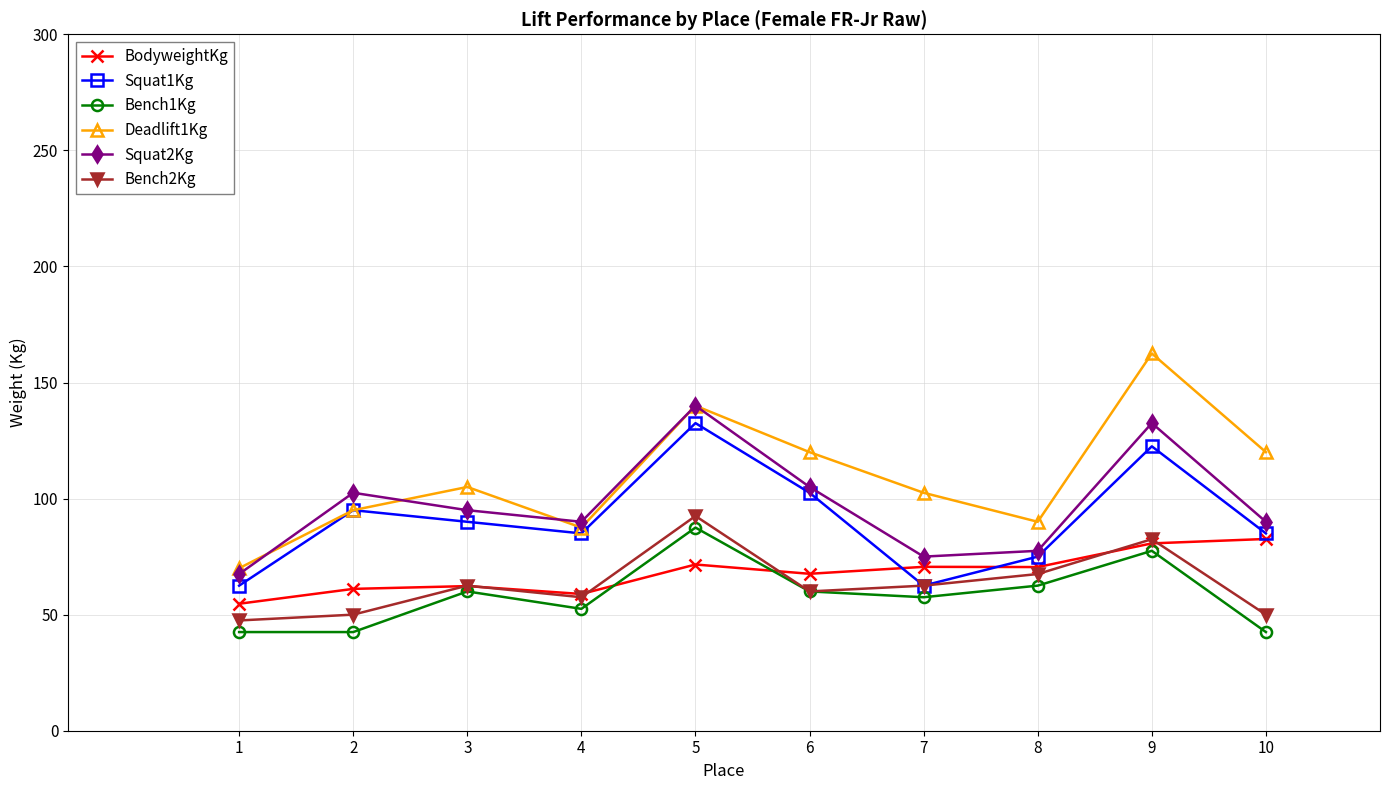

What is the difference between the highest and lowest values at 10?

77.5